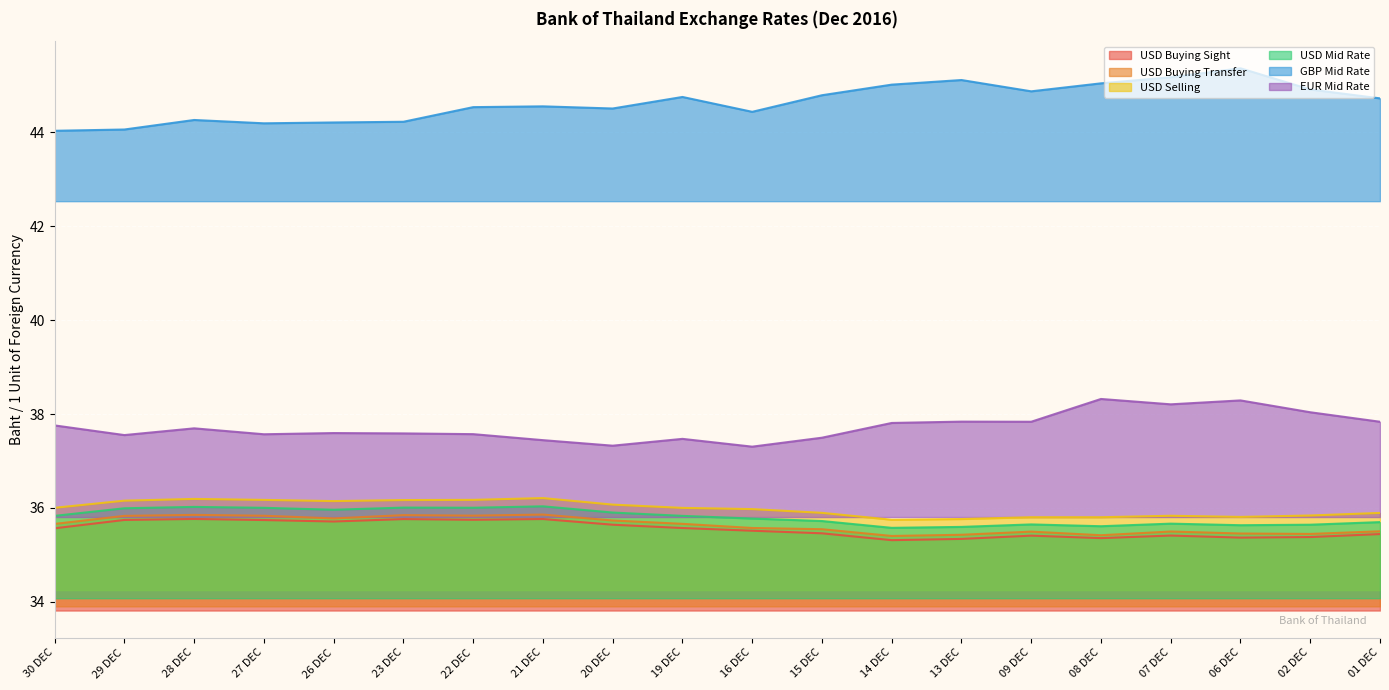

What is the sum of the USD Mid Rate values at 08 DEC and 09 DEC?

71.3